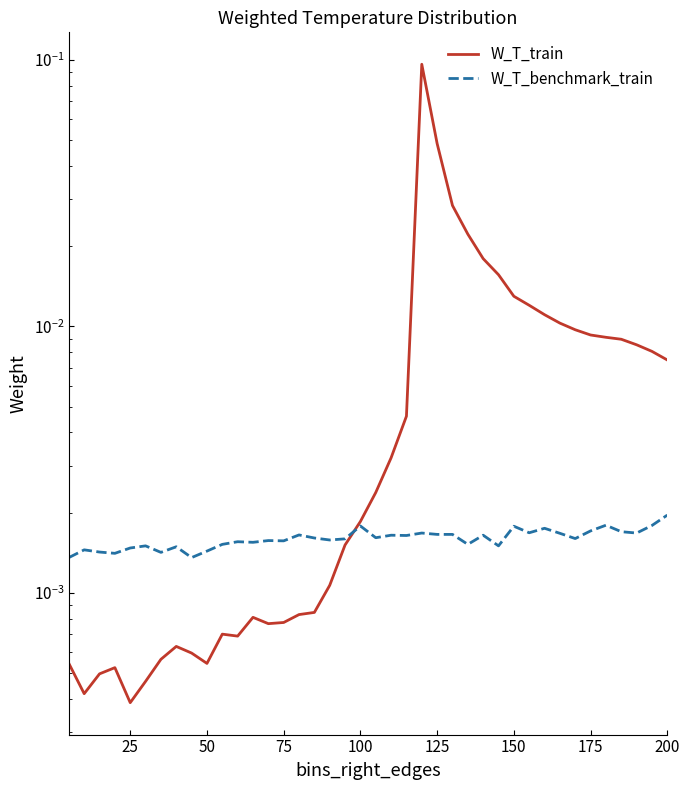

Which series has the largest total across all categories?

W_T_train